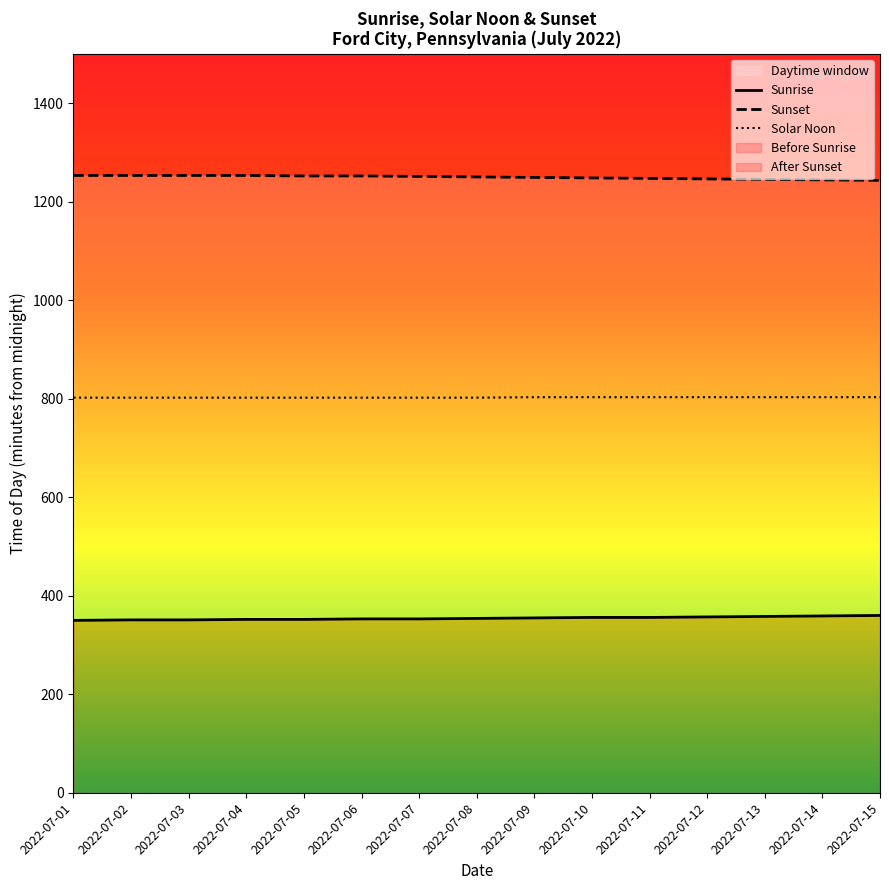

What is the difference between the Sunset values at 2022-07-10 and 2022-07-08?

2